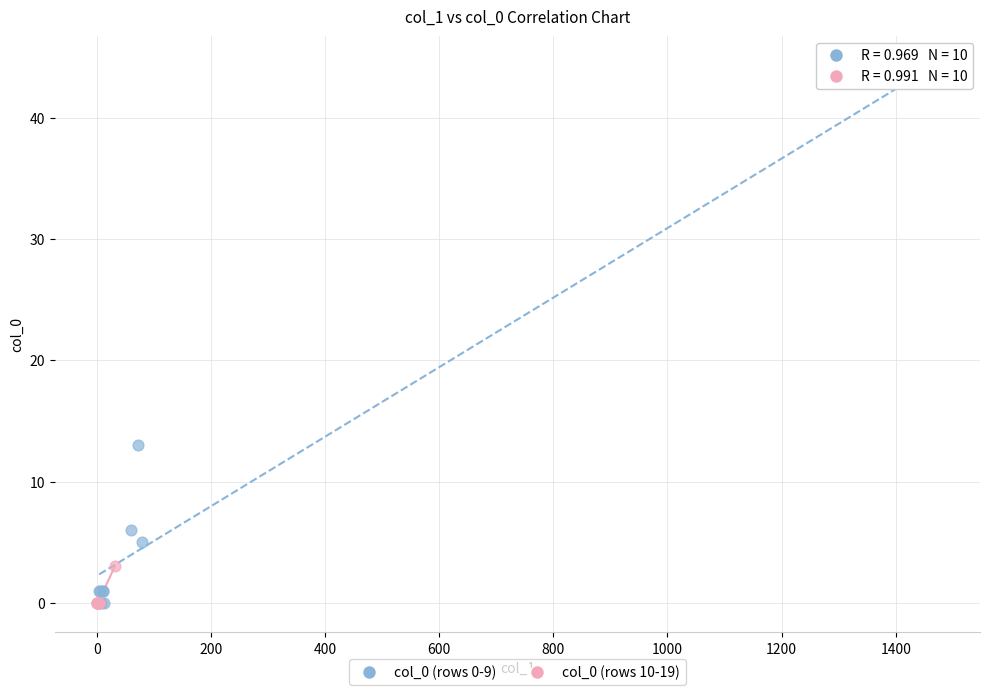

Which series contains the highest Y value?

col_0 (rows 0-9)